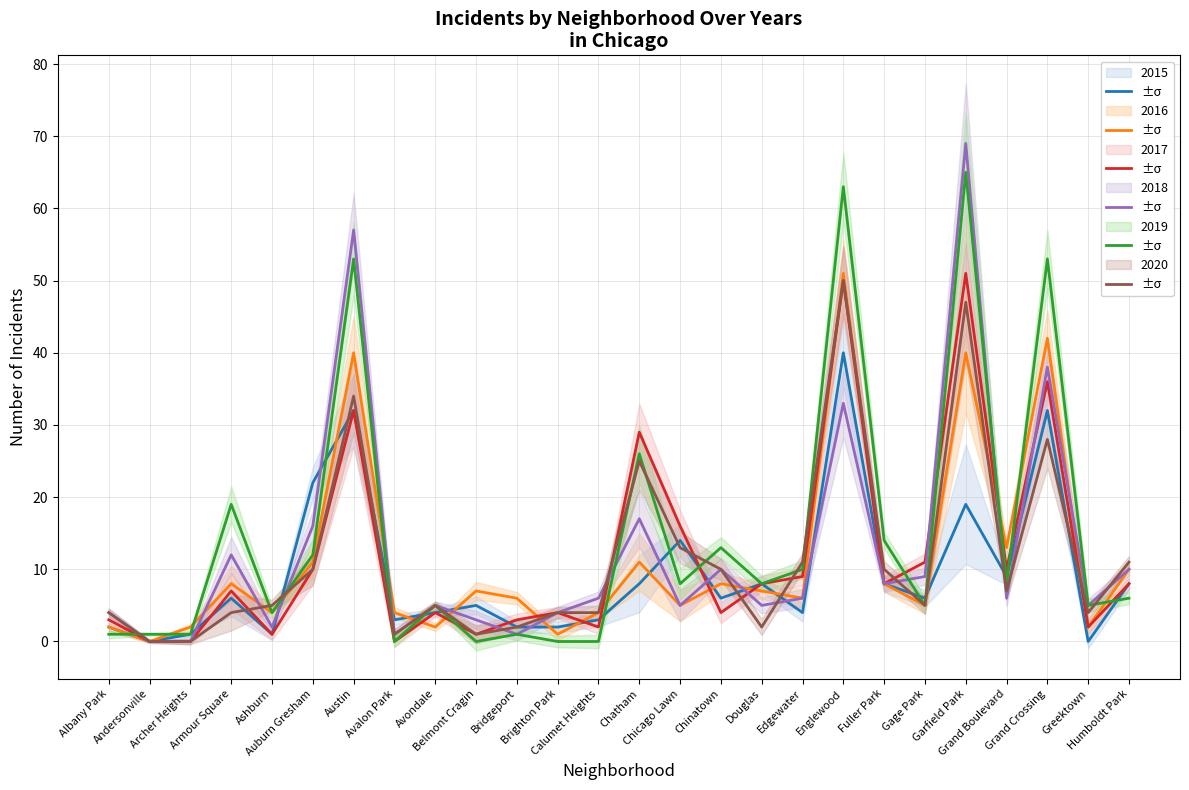

At which label does 2018 first exceed 6?

Armour Square